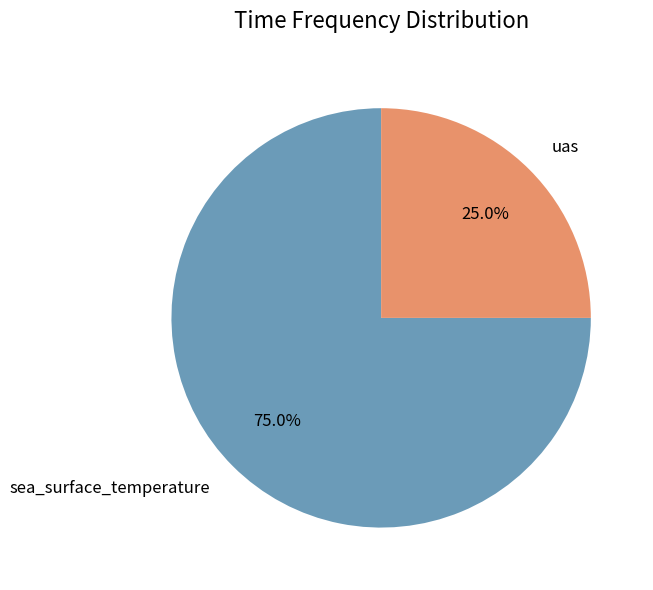

Which category has the smallest portion of the pie?

uas